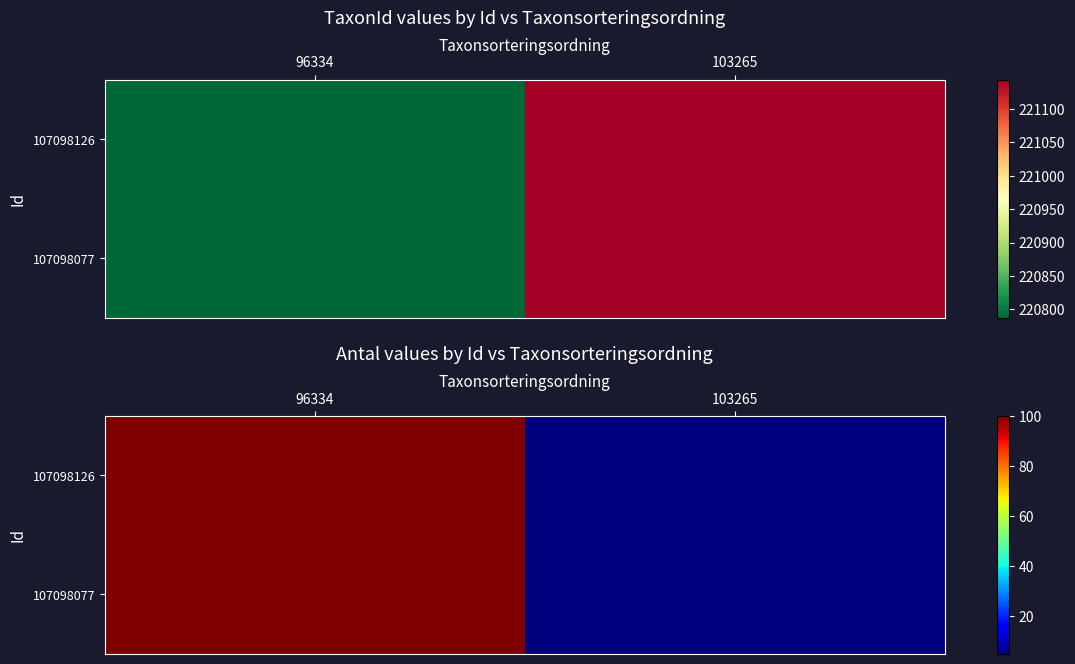

What is the difference between the maximum and minimum values in the 107098126 series?

95